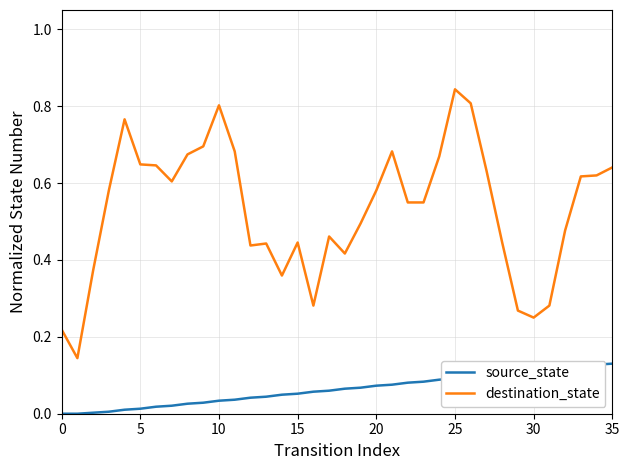

Rank the series by their maximum value, from highest to lowest.

destination_state, source_state